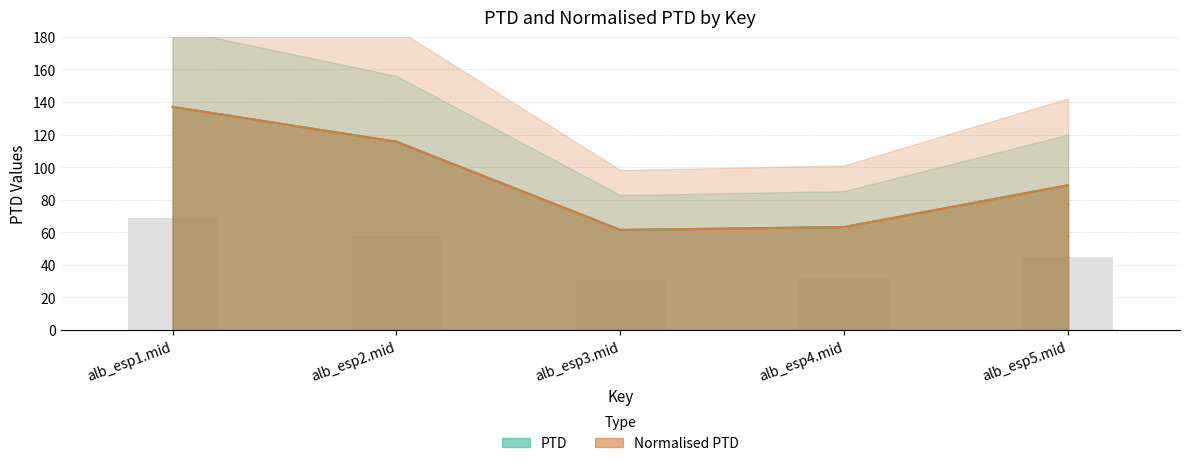

What is the difference between the maximum and second lowest values in the Normalised PTD series?

73.8